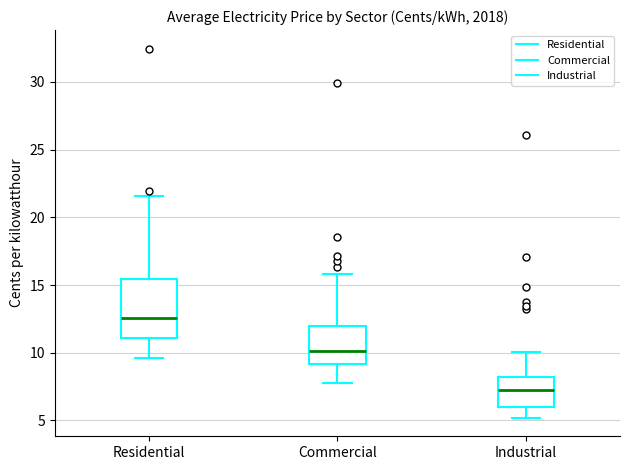

Where does the lower whisker of the box for Commercial end on the y-axis? The values are not printed on the chart, so give them approximately, as read against the axis.

7.5